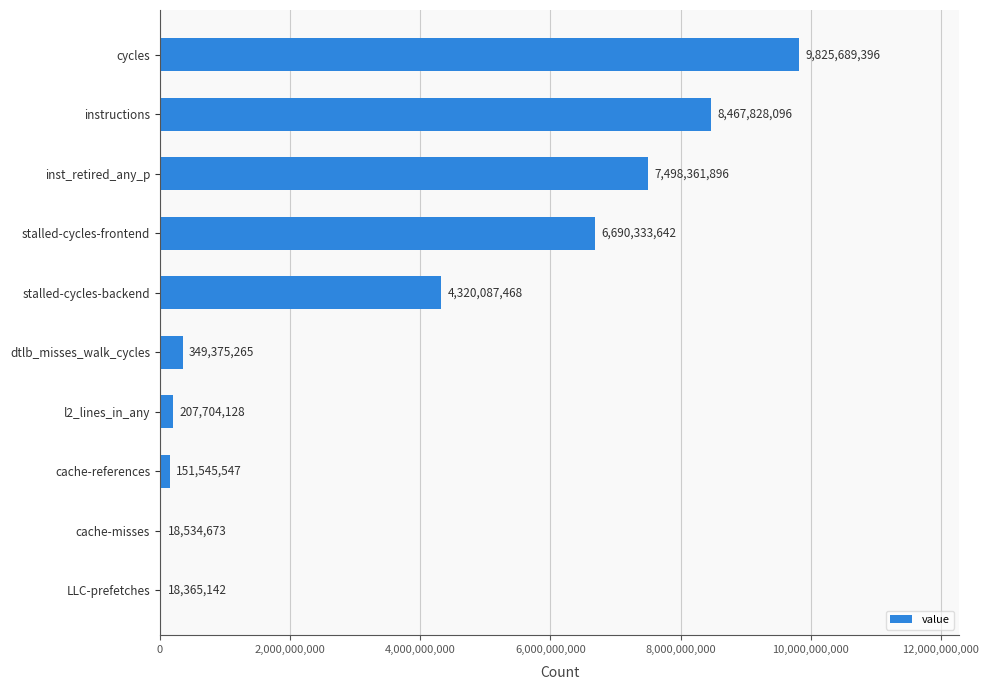

Is it true that the value at LLC-prefetches is 18365142?

True